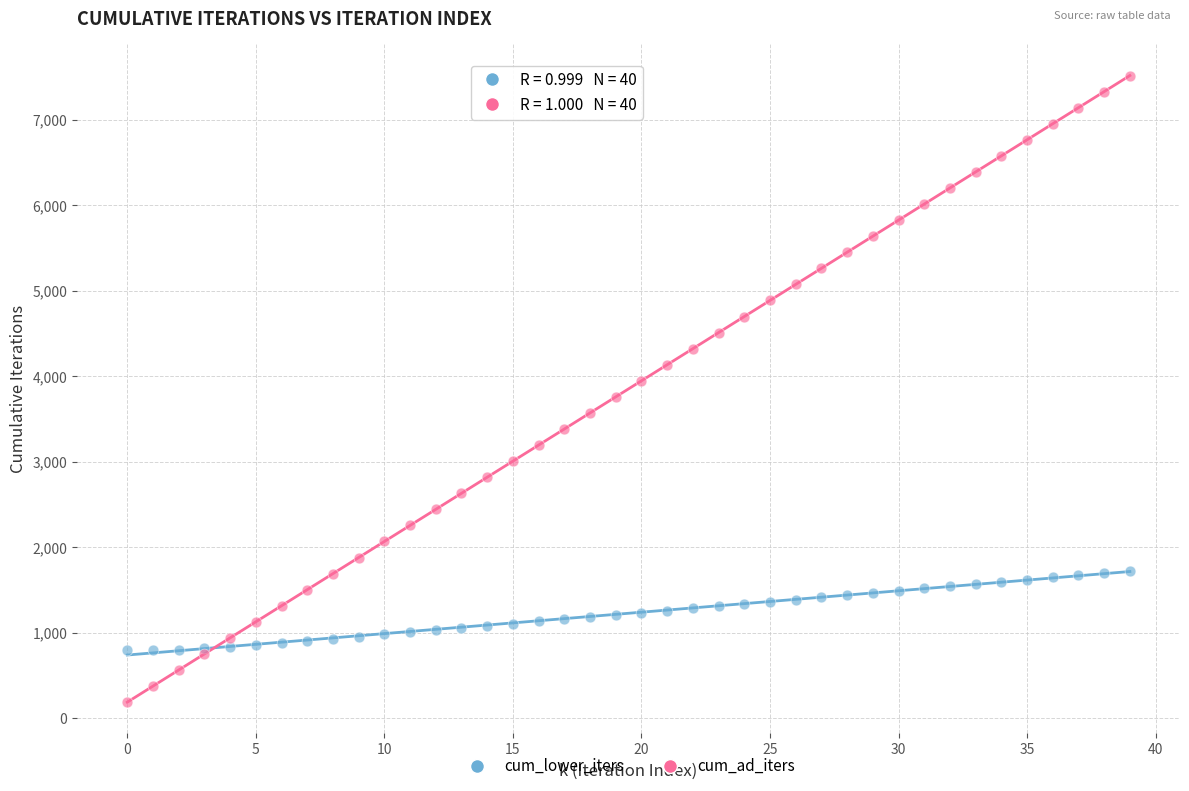

Which series contains the highest Y value?

cum_ad_iters